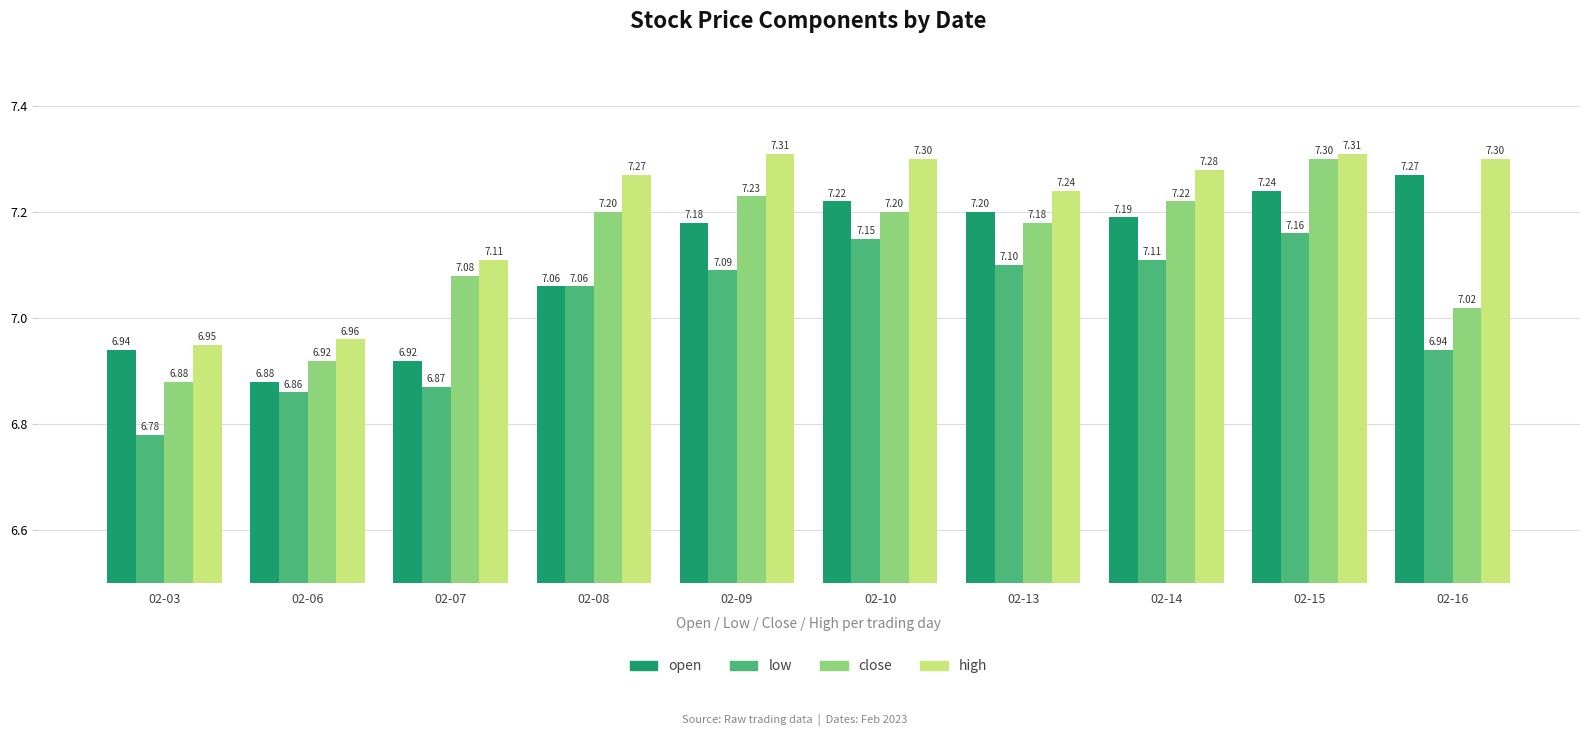

What are all the series names shown in the legend?

open, low, close, high